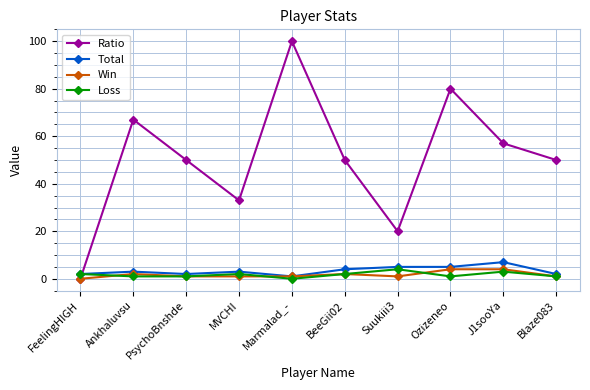

At which category is the sum across all series the highest?

Marmalad_-